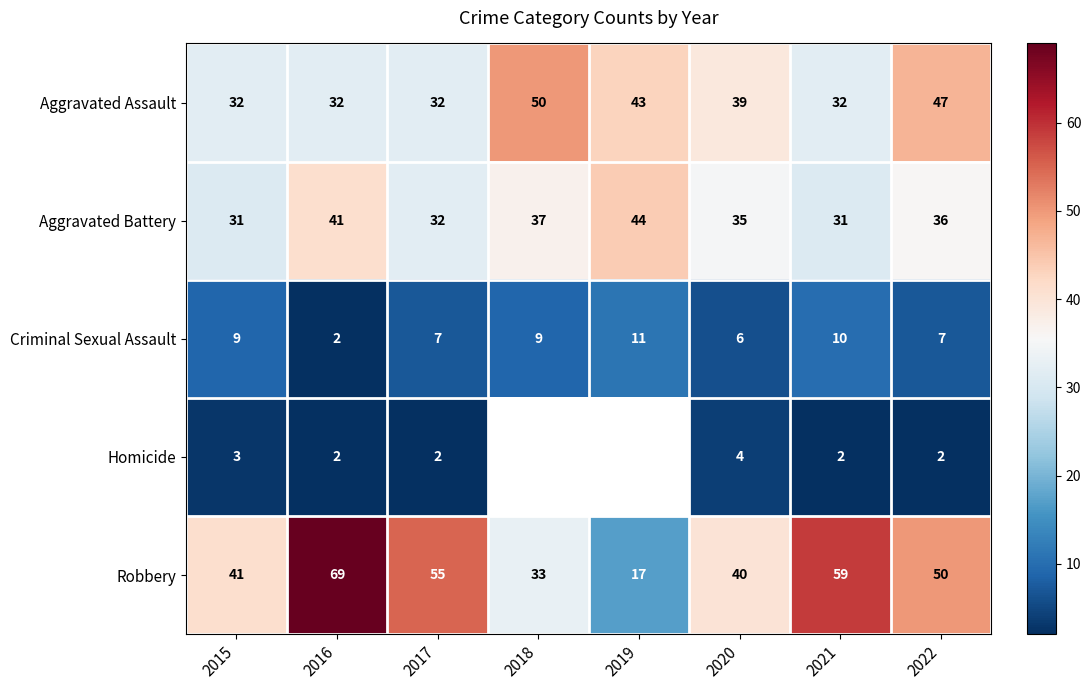

What is the greatest value displayed?

69.0